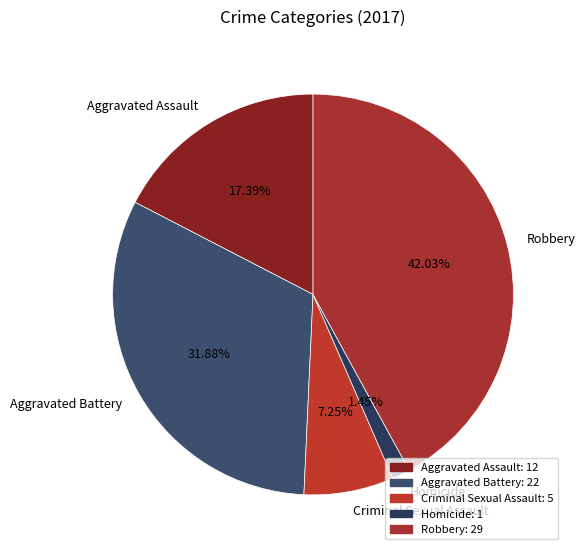

Count the number of slices in the pie.

5